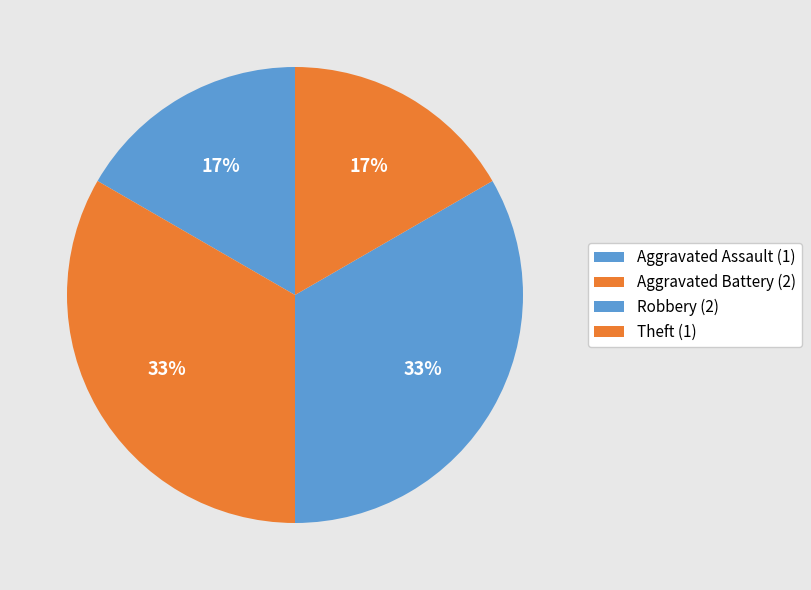

Count the number of slices in the pie.

4